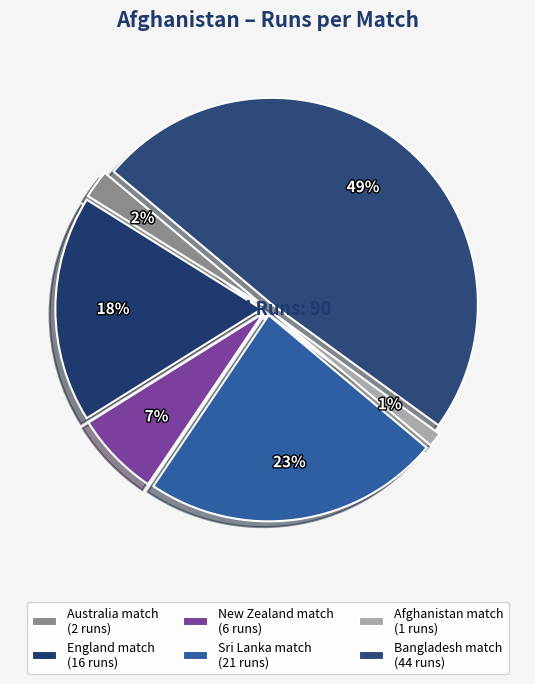

Is there any slice that represents more than half of the pie?

No